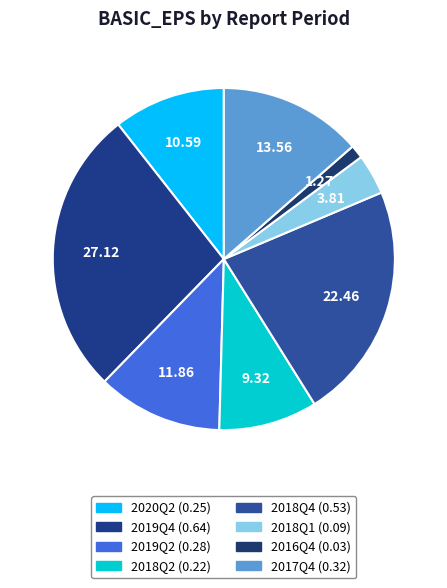

To the nearest percent, what is the average slice percentage?

13%